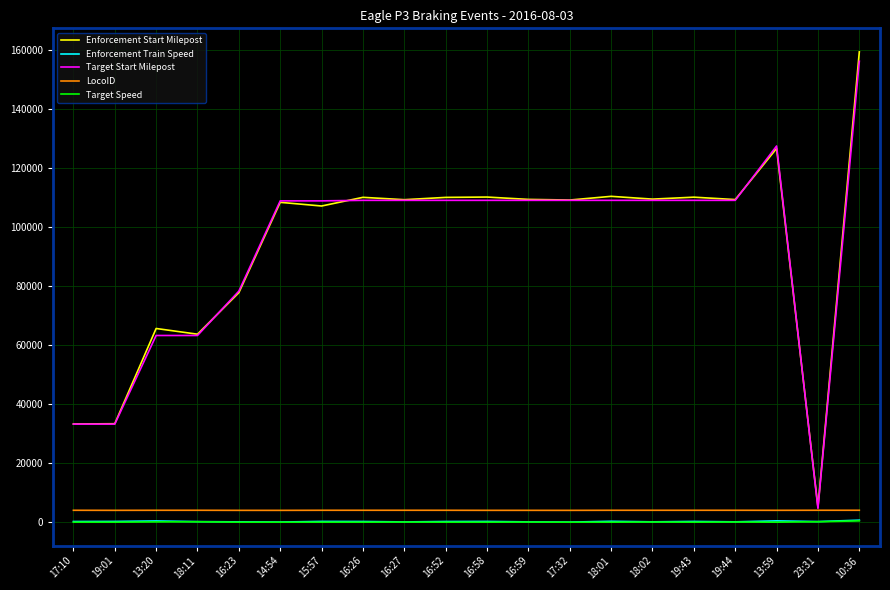

At which category is the sum across all series the highest?

10:36